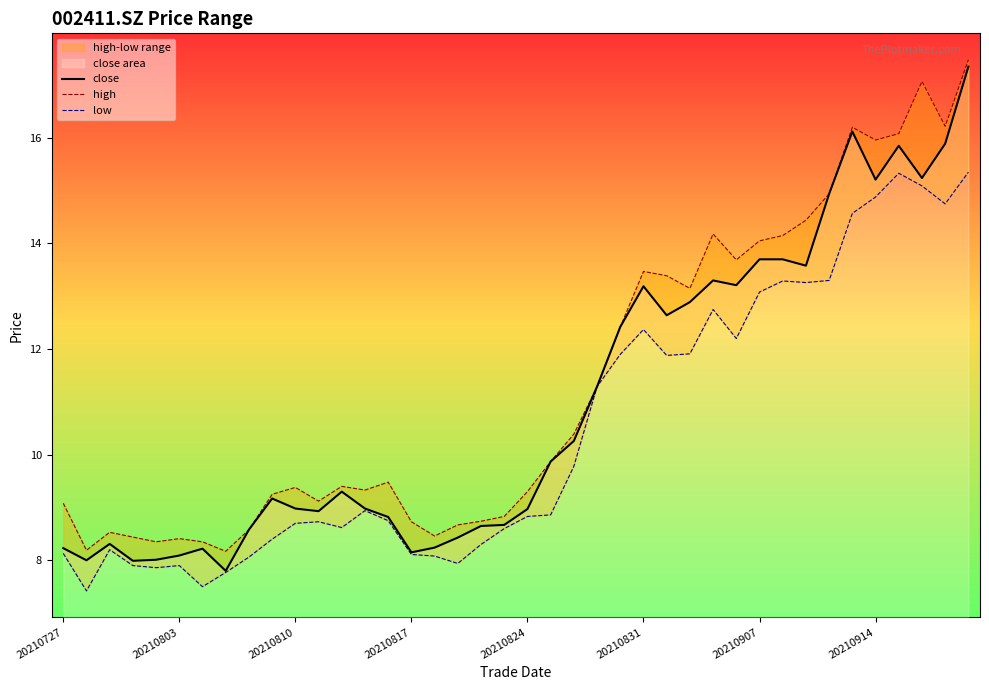

How many lines are shown in the chart?

3